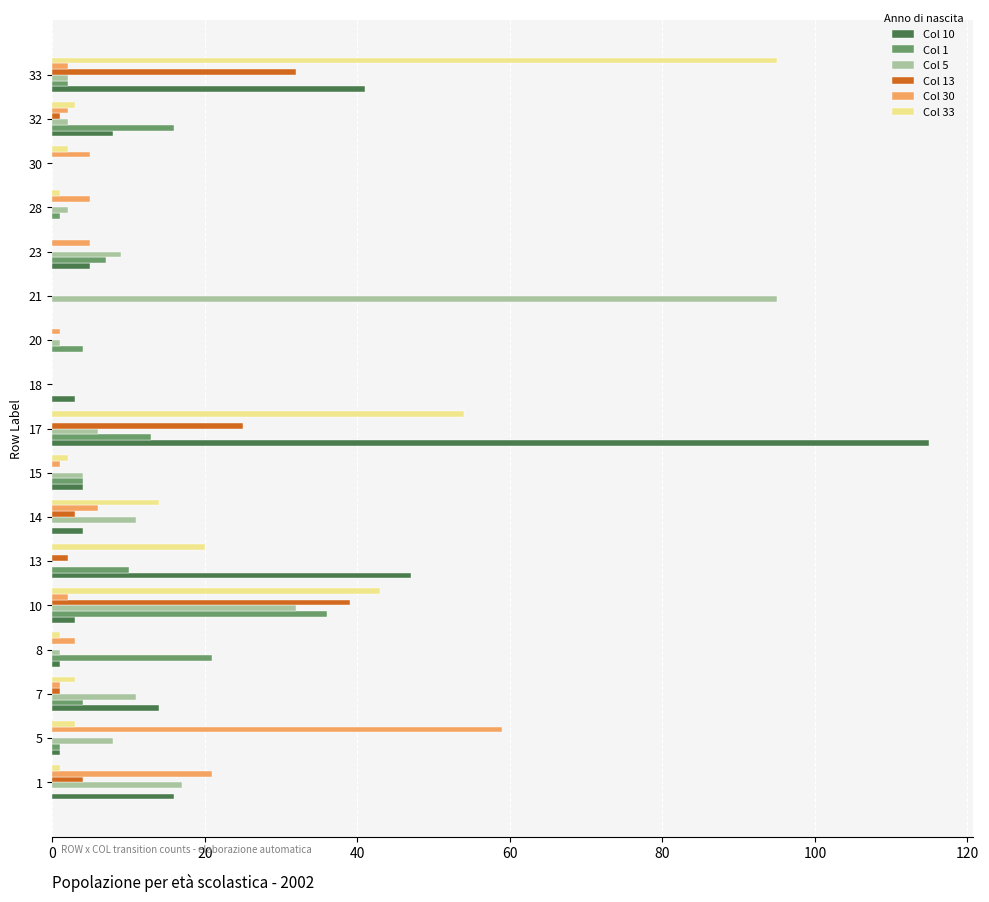

Is the value of Col 30 at 7 greater than the value of Col 5 at 17?

No